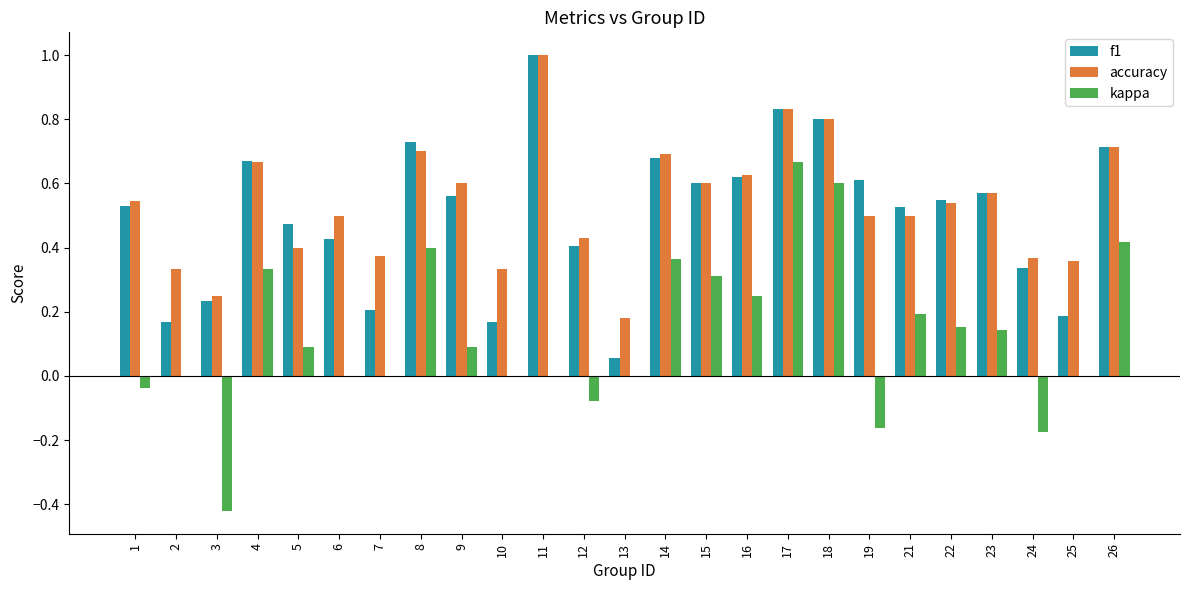

Are the bars horizontal?

No